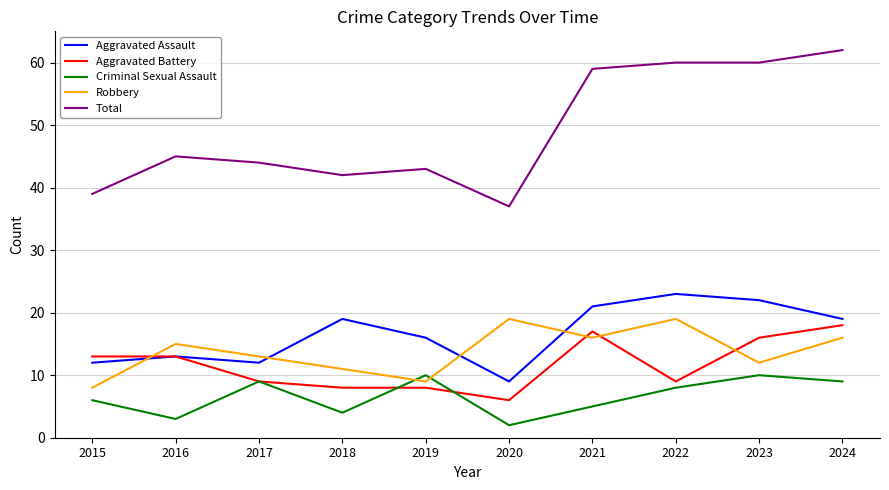

What is the sum of all Total values?

491